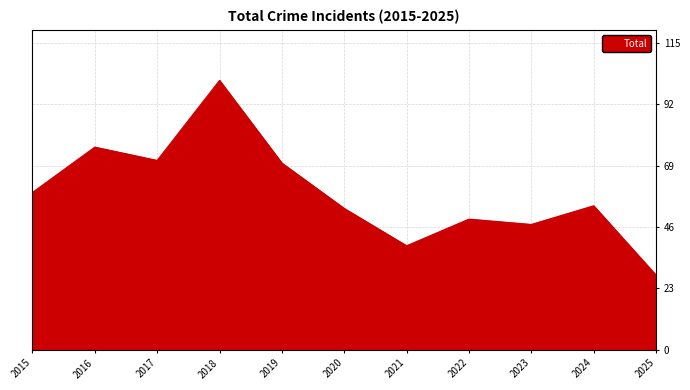

What is the smallest value displayed?

28